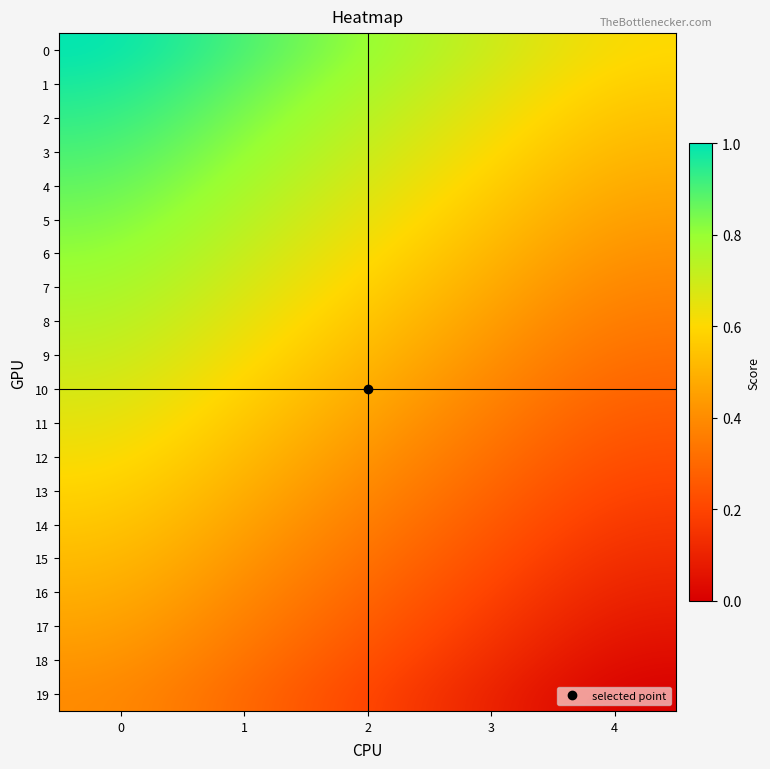

Reading left to right, transcribe all the data shown in this chart.

0: 0=1.0	1=0.9	2=0.8	3=0.7	4=0.6
1: 0=1.0	1=0.9	2=0.8	3=0.7	4=0.6
2: 0=0.9	1=0.8	2=0.7	3=0.6	4=0.5
3: 0=0.9	1=0.8	2=0.7	3=0.6	4=0.5
4: 0=0.9	1=0.8	2=0.7	3=0.6	4=0.5
5: 0=0.8	1=0.7	2=0.6	3=0.5	4=0.4
6: 0=0.8	1=0.7	2=0.6	3=0.5	4=0.4
7: 0=0.8	1=0.7	2=0.6	3=0.5	4=0.4
8: 0=0.7	1=0.6	2=0.5	3=0.4	4=0.3
9: 0=0.7	1=0.6	2=0.5	3=0.4	4=0.3
10: 0=0.7	1=0.6	2=0.5	3=0.4	4=0.3
11: 0=0.7	1=0.6	2=0.5	3=0.4	4=0.3
12: 0=0.6	1=0.5	2=0.4	3=0.3	4=0.2
13: 0=0.6	1=0.5	2=0.4	3=0.3	4=0.2
14: 0=0.6	1=0.5	2=0.4	3=0.3	4=0.2
15: 0=0.5	1=0.4	2=0.3	3=0.2	4=0.1
16: 0=0.5	1=0.4	2=0.3	3=0.2	4=0.1
17: 0=0.5	1=0.4	2=0.3	3=0.2	4=0.1
18: 0=0.4	1=0.3	2=0.2	3=0.1	4=0.0
19: 0=0.4	1=0.3	2=0.2	3=0.1	4=0.0